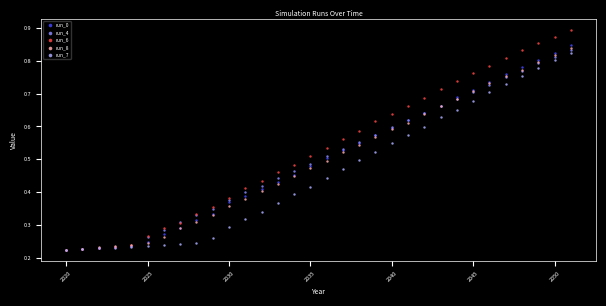

What are all the series names shown in the legend?

run_0, run_4, run_6, run_8, run_7